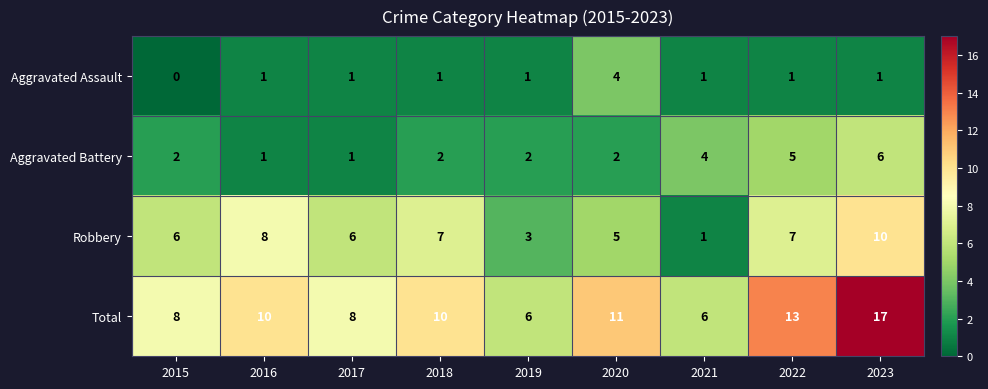

The Robbery series shows 2 at 2023. True or false?

False